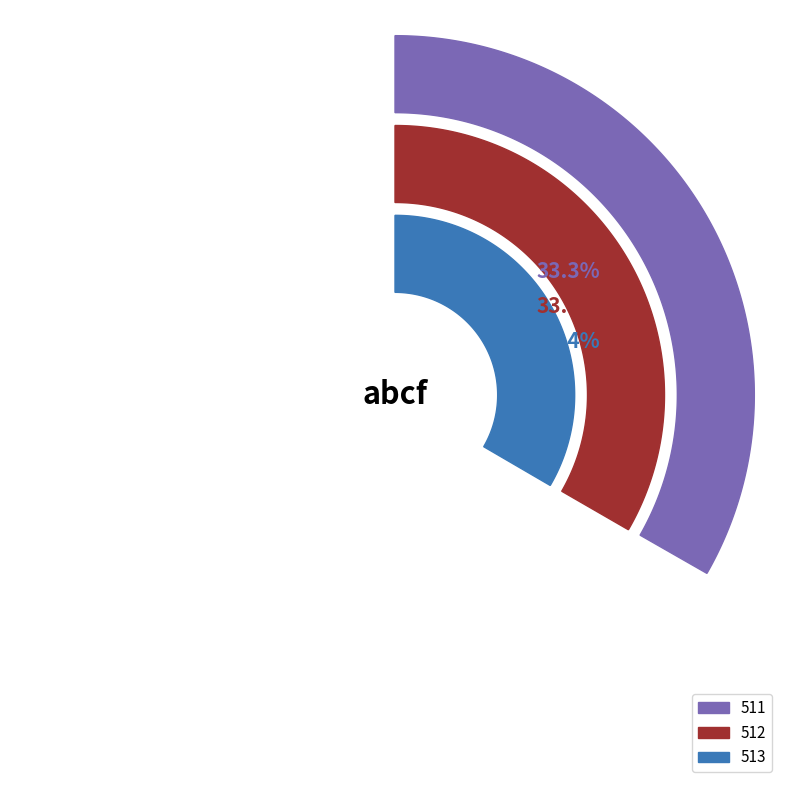

The 512 slice represents 40% of the pie. True or false?

False